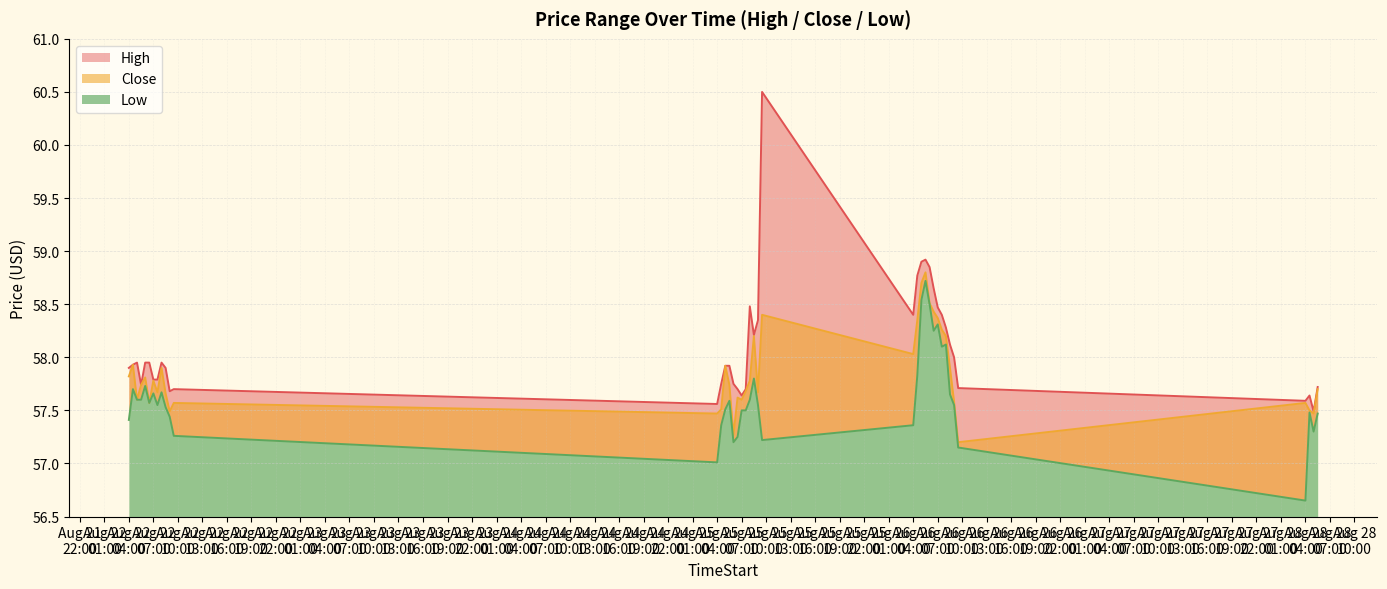

What are all the series names shown in the legend?

High, Low, Close